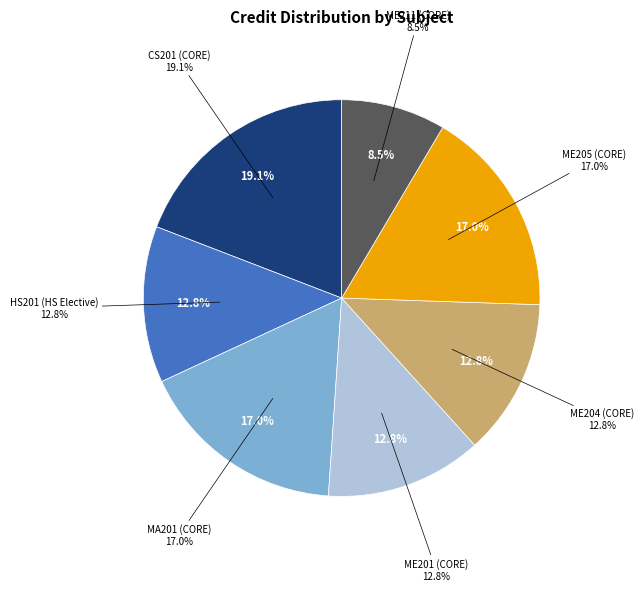

Rank the categories by value from highest to lowest.

CS201 (CORE), MA201 (CORE), ME205 (CORE), HS201 (HS Elective), ME201 (CORE), ME204 (CORE), ME211 (CORE)